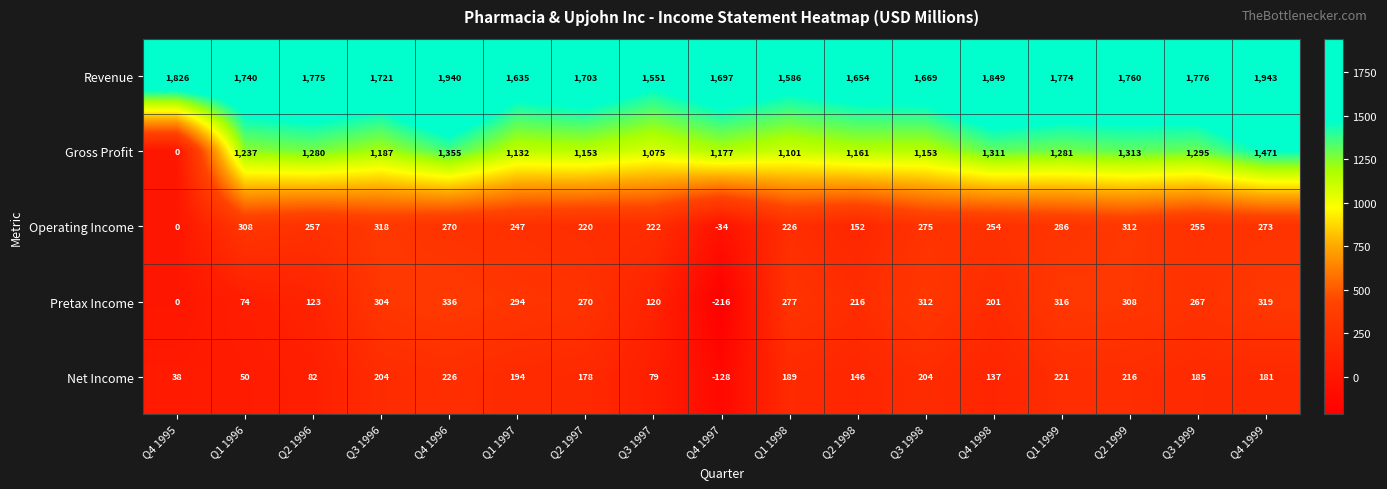

Between Q4 1996 and Q3 1999, which series saw the biggest shift?

Revenue